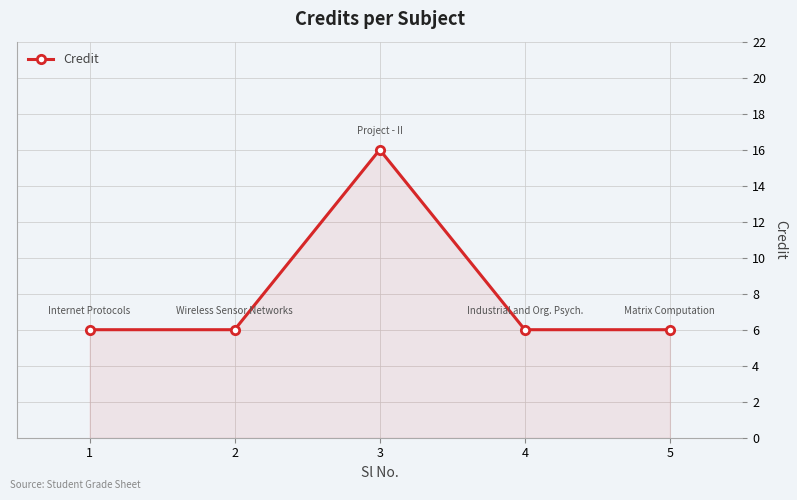

What is the sum of all values?

40